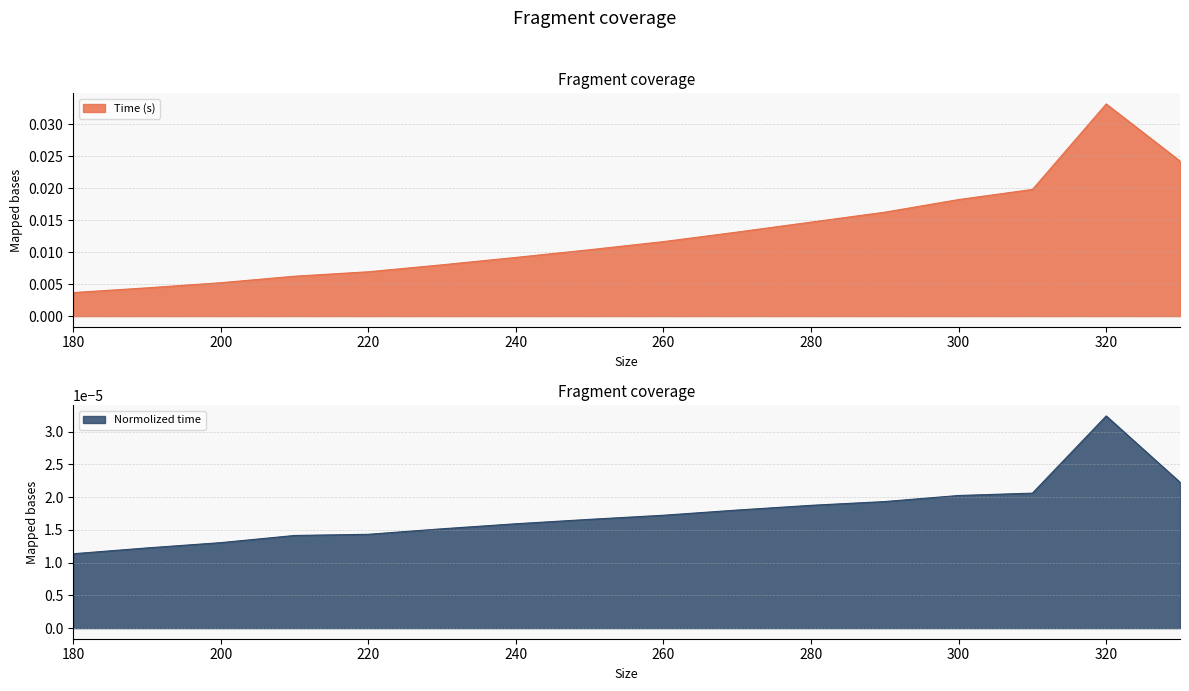

The Normolized time series shows 0.0 at 270. True or false?

True